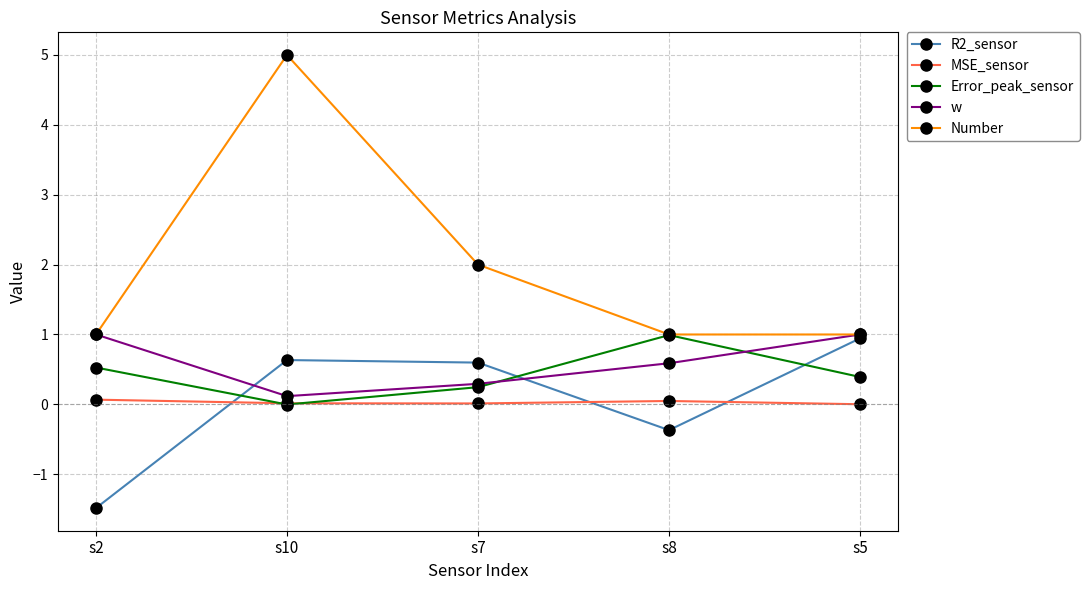

Count the Number values in the range 1 to 2.

4